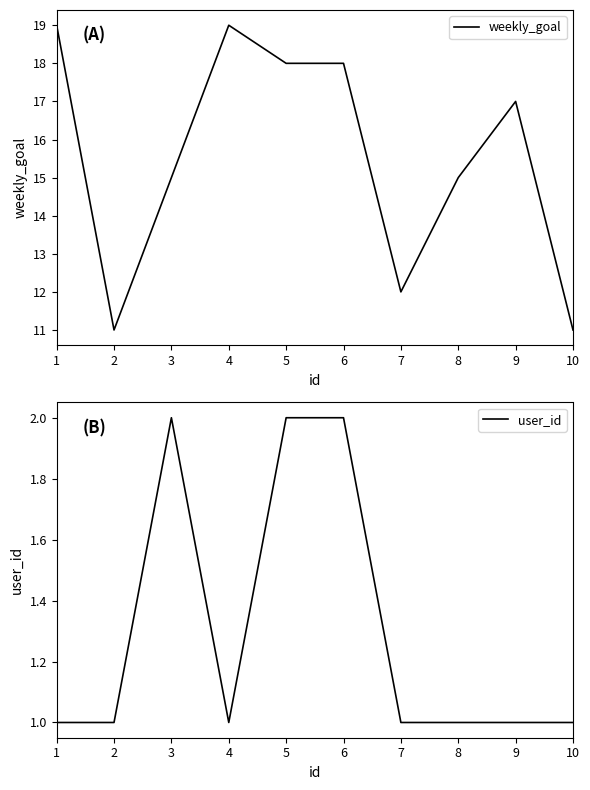

At which category is the sum across all series the highest?

1